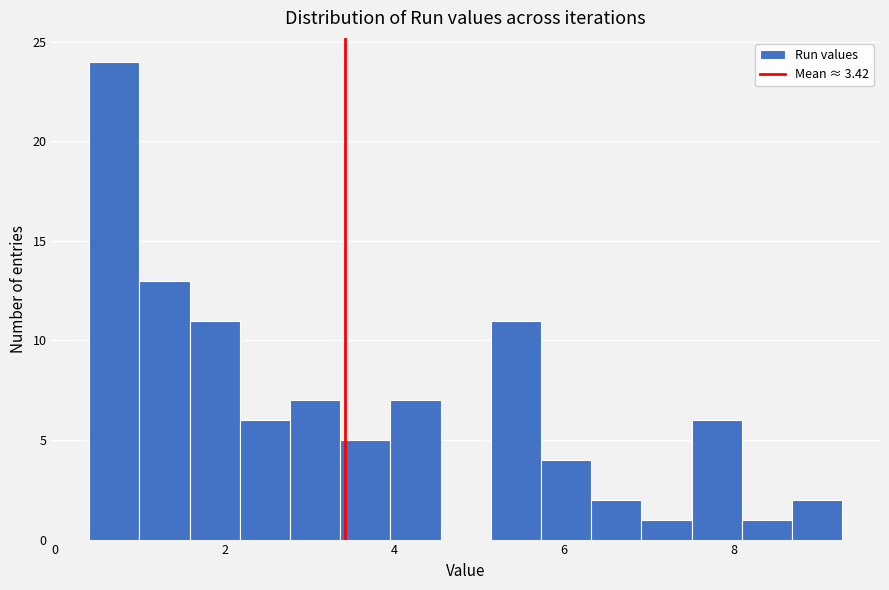

Read against the x-axis, roughly where is the centre of the tallest bar?

0.6